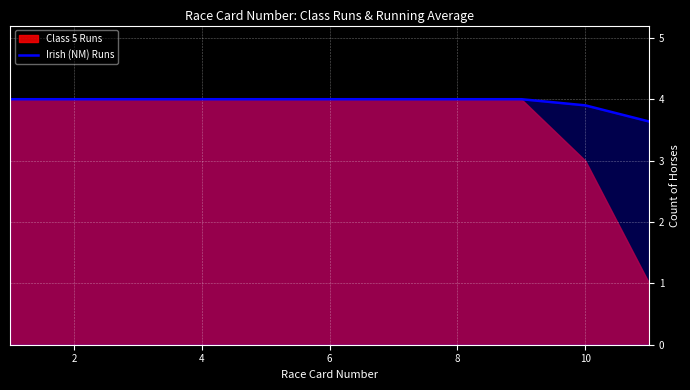

The value of Irish (NM) Runs at 4 is 2.0. True or false?

False